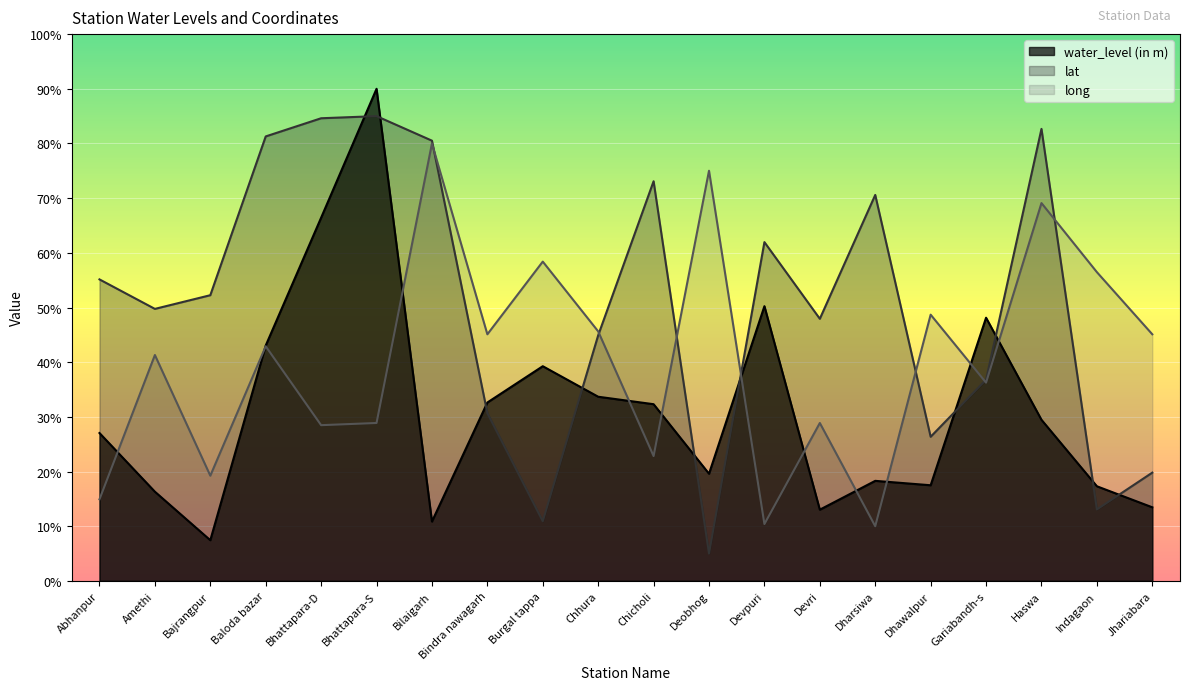

True or false: lat has a value of 47.9 at Devri.

True